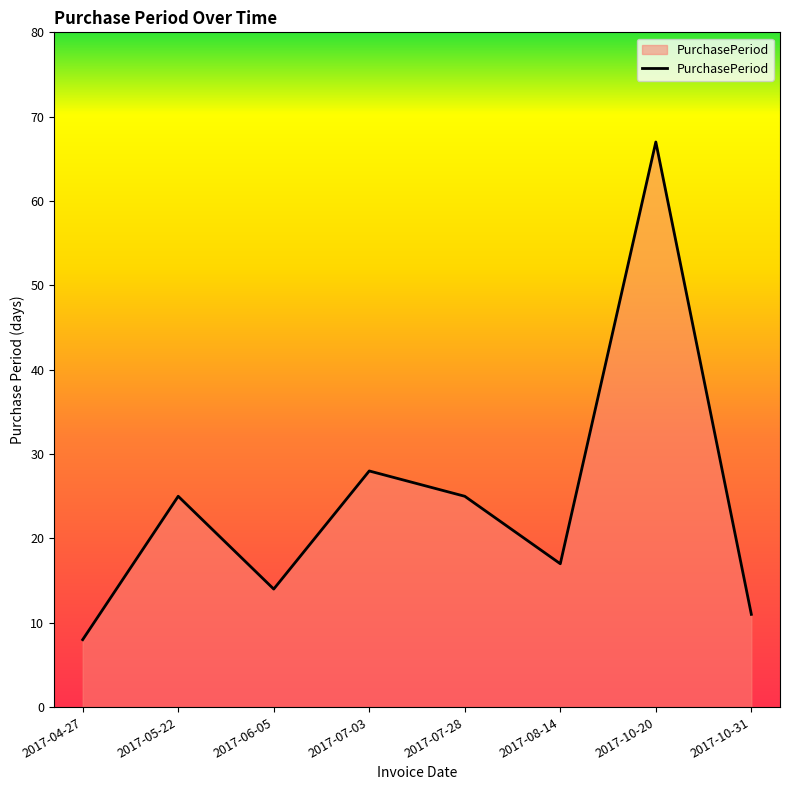

Which has a higher value, 2017-08-14 or 2017-07-28?

2017-07-28